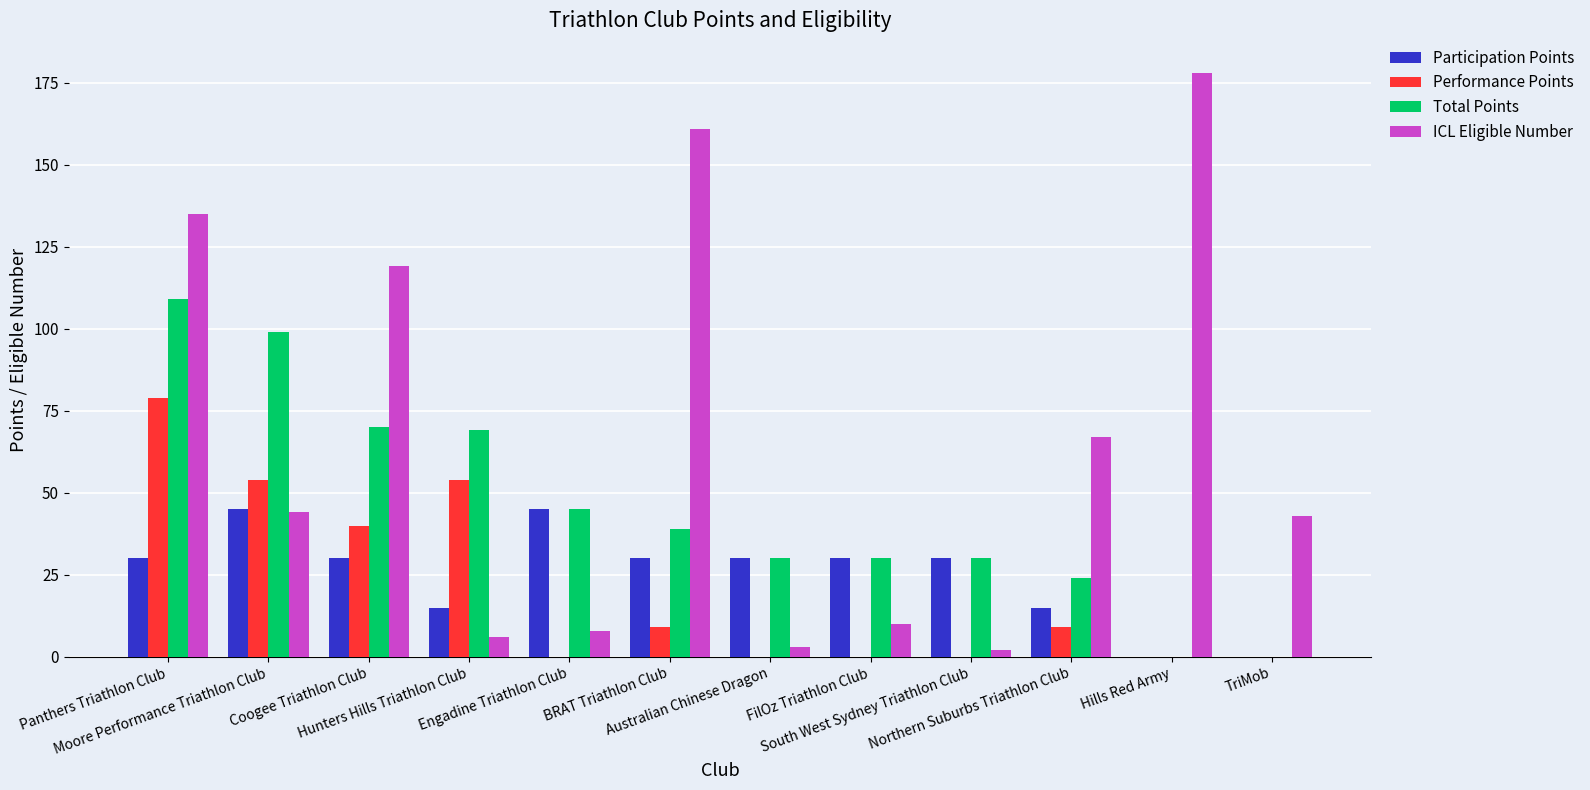

What is the sum of all Performance Points values?

245